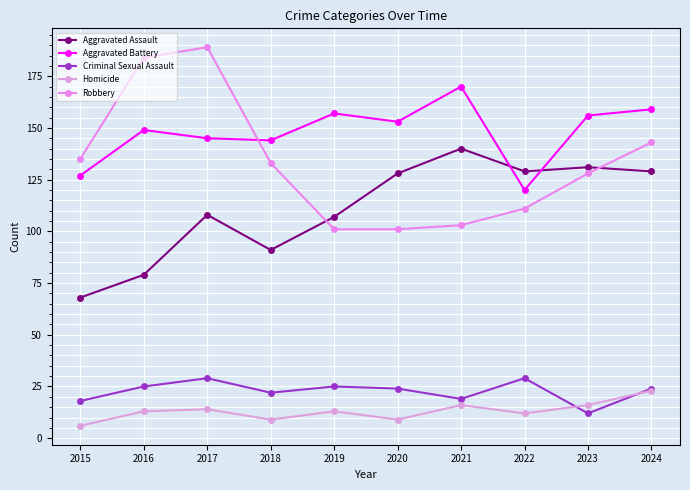

Where do Robbery and Aggravated Assault first cross each other?

2018 and 2019